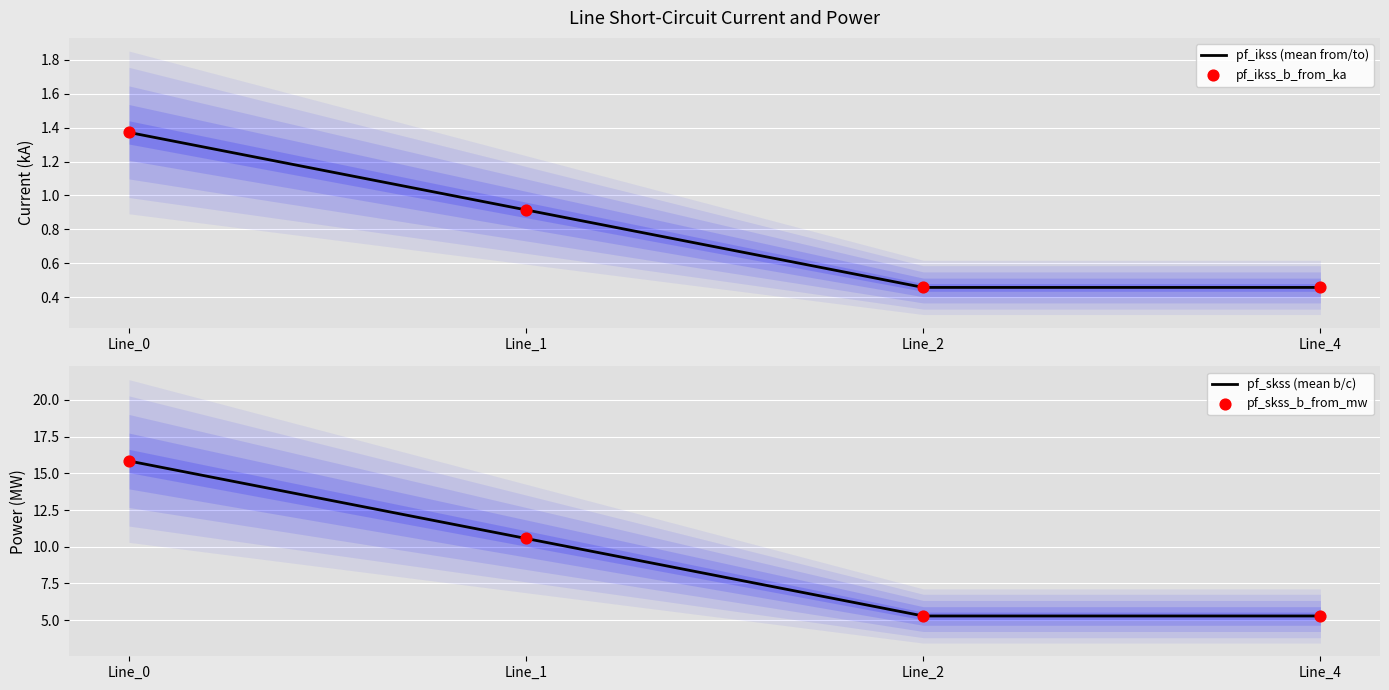

What are all the series names shown in the legend?

pf_ikss (mean from/to), pf_ikss_b_from_ka, pf_skss (mean b/c), pf_skss_b_from_mw